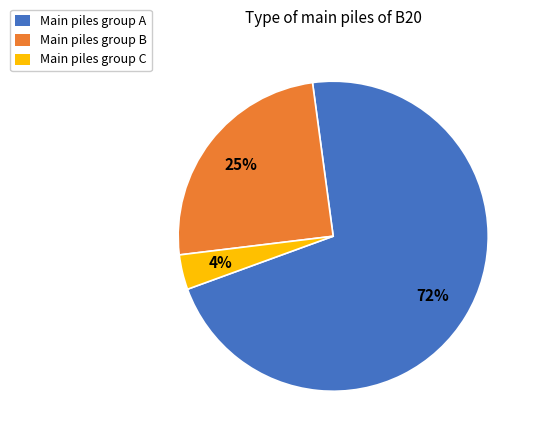

True or false: Main piles group A accounts for 72% of the total.

True